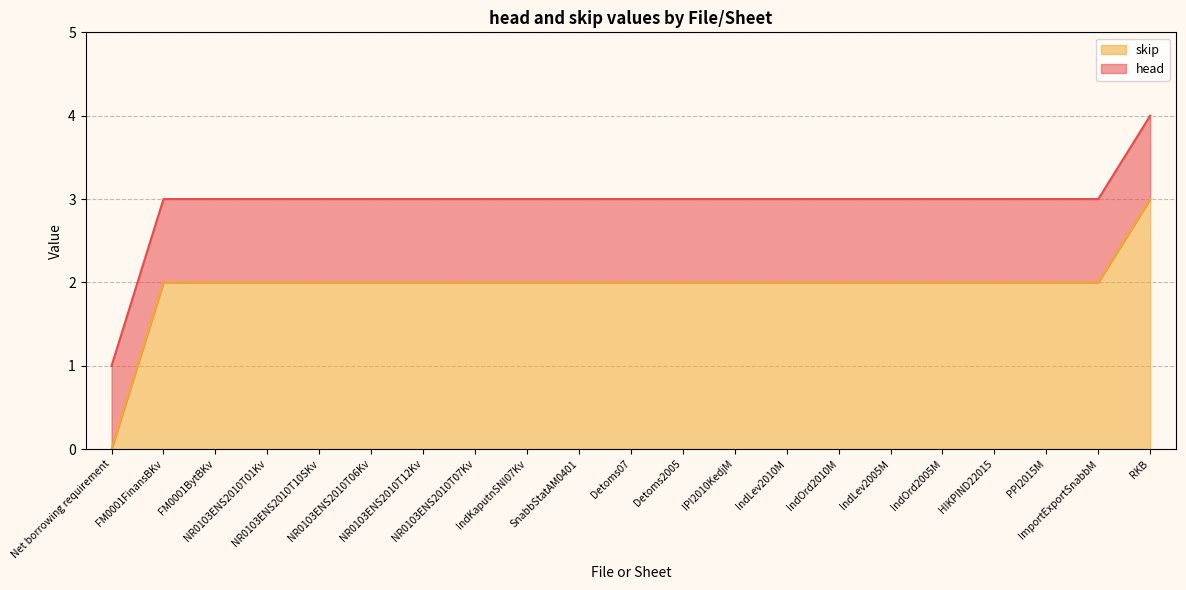

What is the value of the 20th point from the left?

2